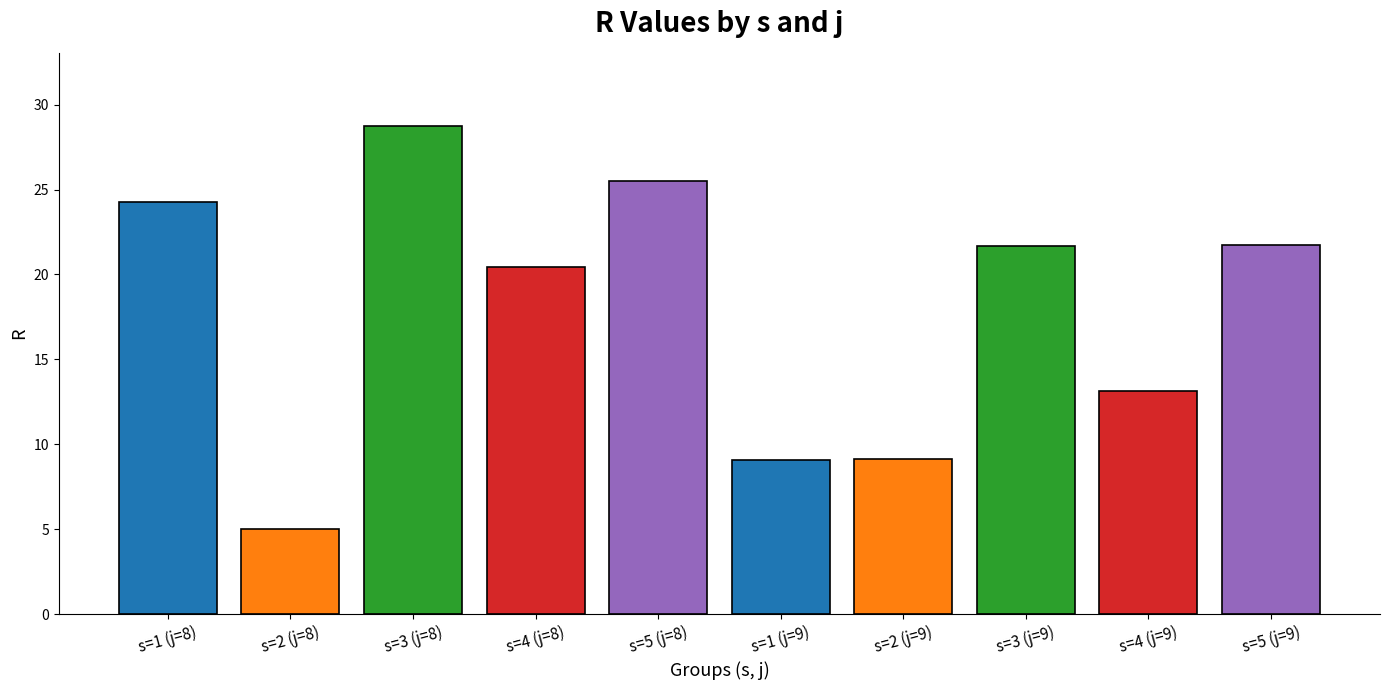

True or false: the data shows 14.5 at s=3 (j=9).

False